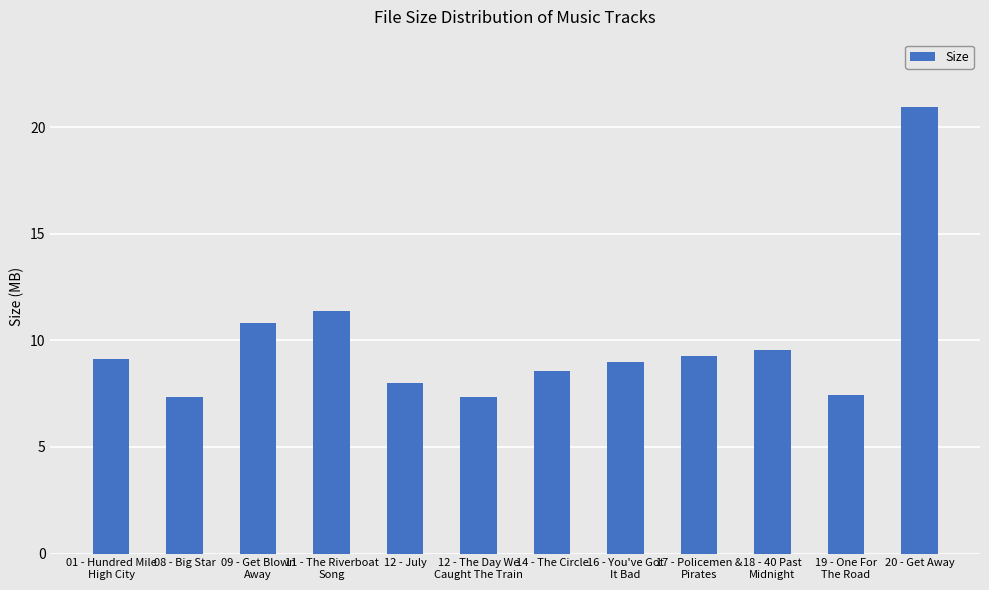

The value at 19 - One For
The Road is 11.3. True or false?

False